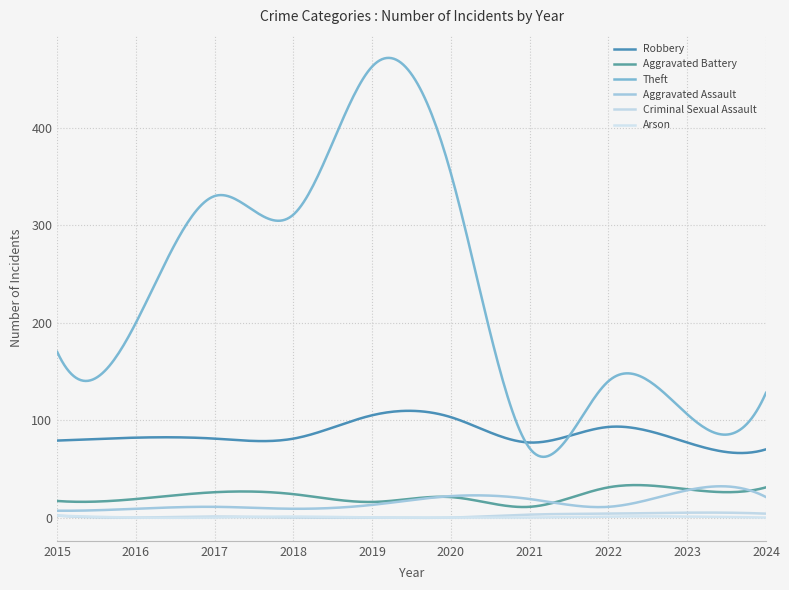

What is the average value of the Criminal Sexual Assault series?

1.8